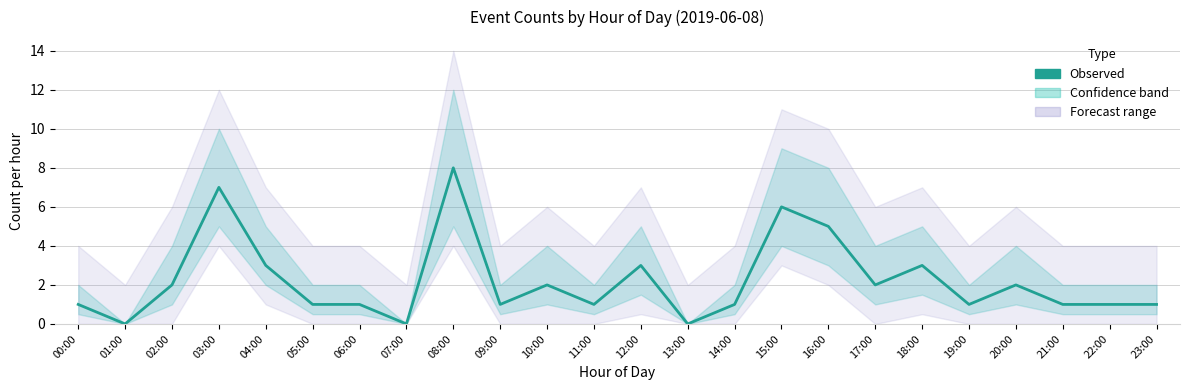

Rank the categories by value from highest to lowest.

08:00, 03:00, 15:00, 16:00, 04:00, 12:00, 18:00, 02:00, 10:00, 17:00, 20:00, 00:00, 05:00, 06:00, 09:00, 11:00, 14:00, 19:00, 21:00, 22:00, 23:00, 01:00, 07:00, 13:00